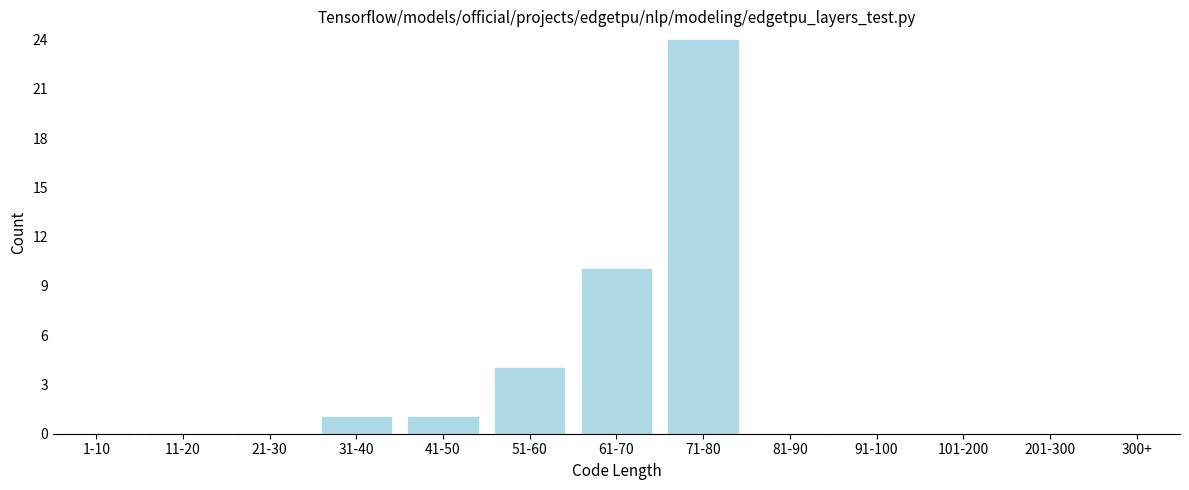

Reading left to right, list all the values displayed in this chart.

1-10=0	11-20=0	21-30=0	31-40=1	41-50=1	51-60=4	61-70=10	71-80=24	81-90=0	91-100=0	101-200=0	201-300=0